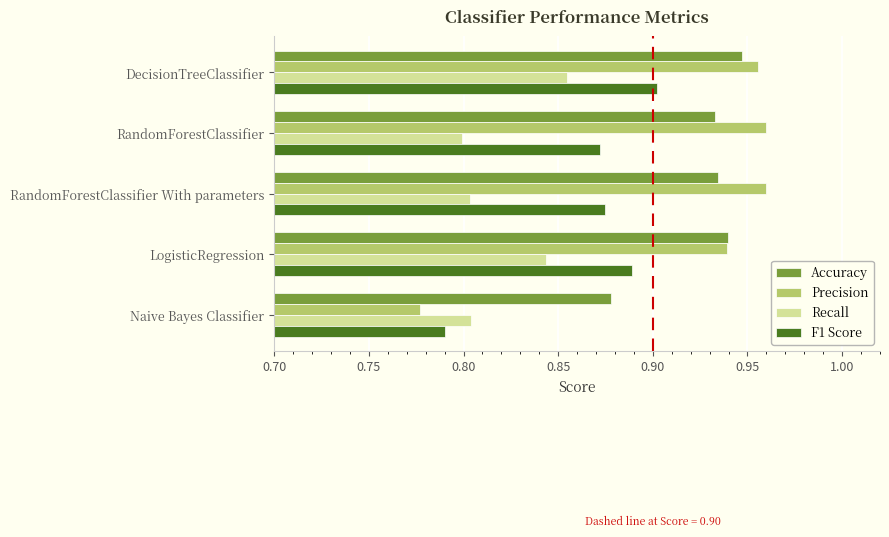

What is the difference between the maximum and second lowest values in the Recall series?

0.1